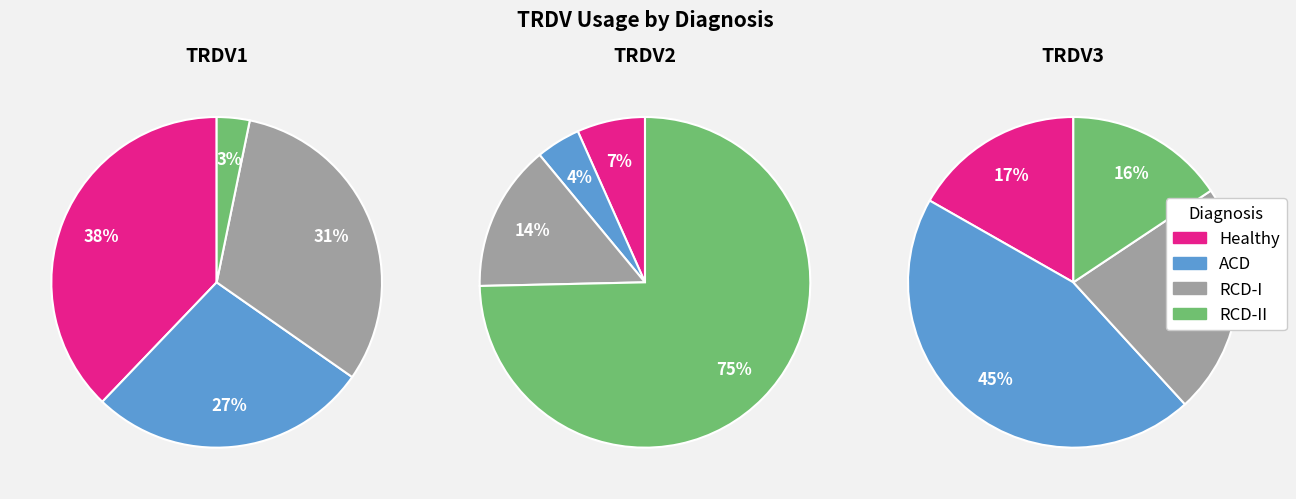

The RCD-I slice represents 14% of the pie. True or false?

True